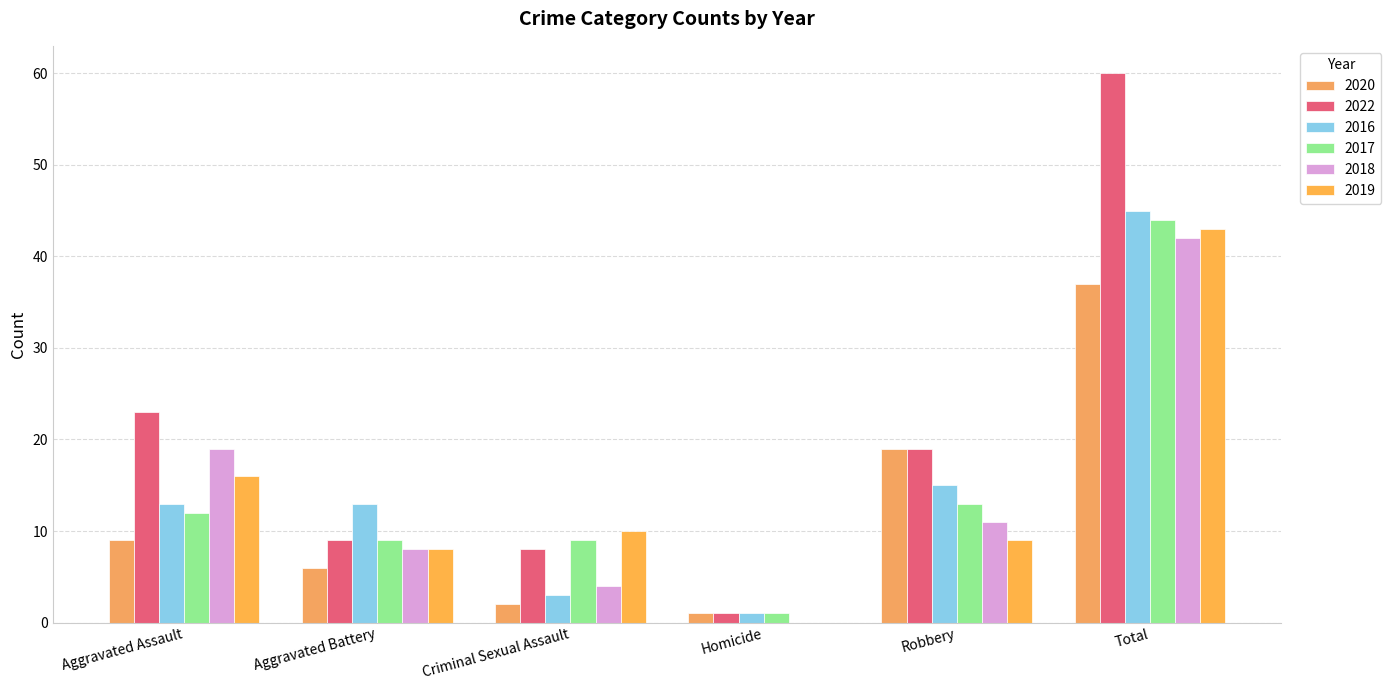

Which series has the largest total across all categories?

2022